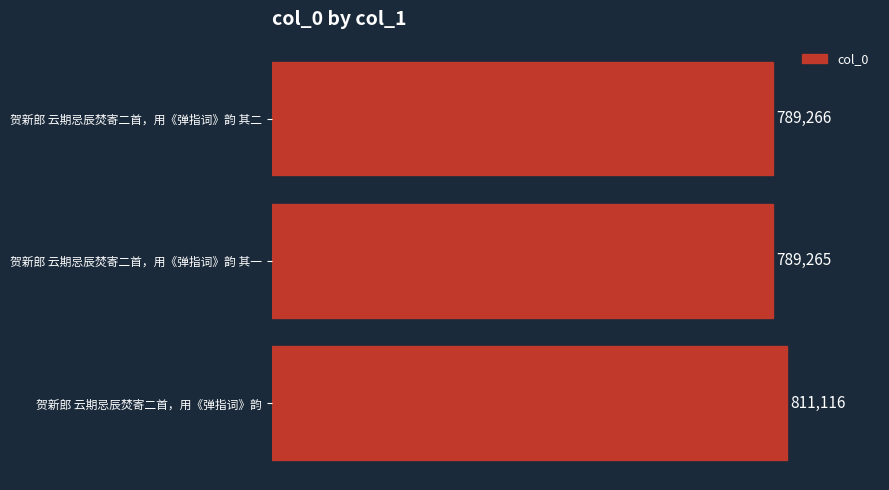

Reading top to bottom, list all the values displayed in this chart.

贺新郎 云期忌辰焚寄二首，用《弹指词》韵 其二=789266	贺新郎 云期忌辰焚寄二首，用《弹指词》韵 其一=789265	贺新郎 云期忌辰焚寄二首，用《弹指词》韵=811116